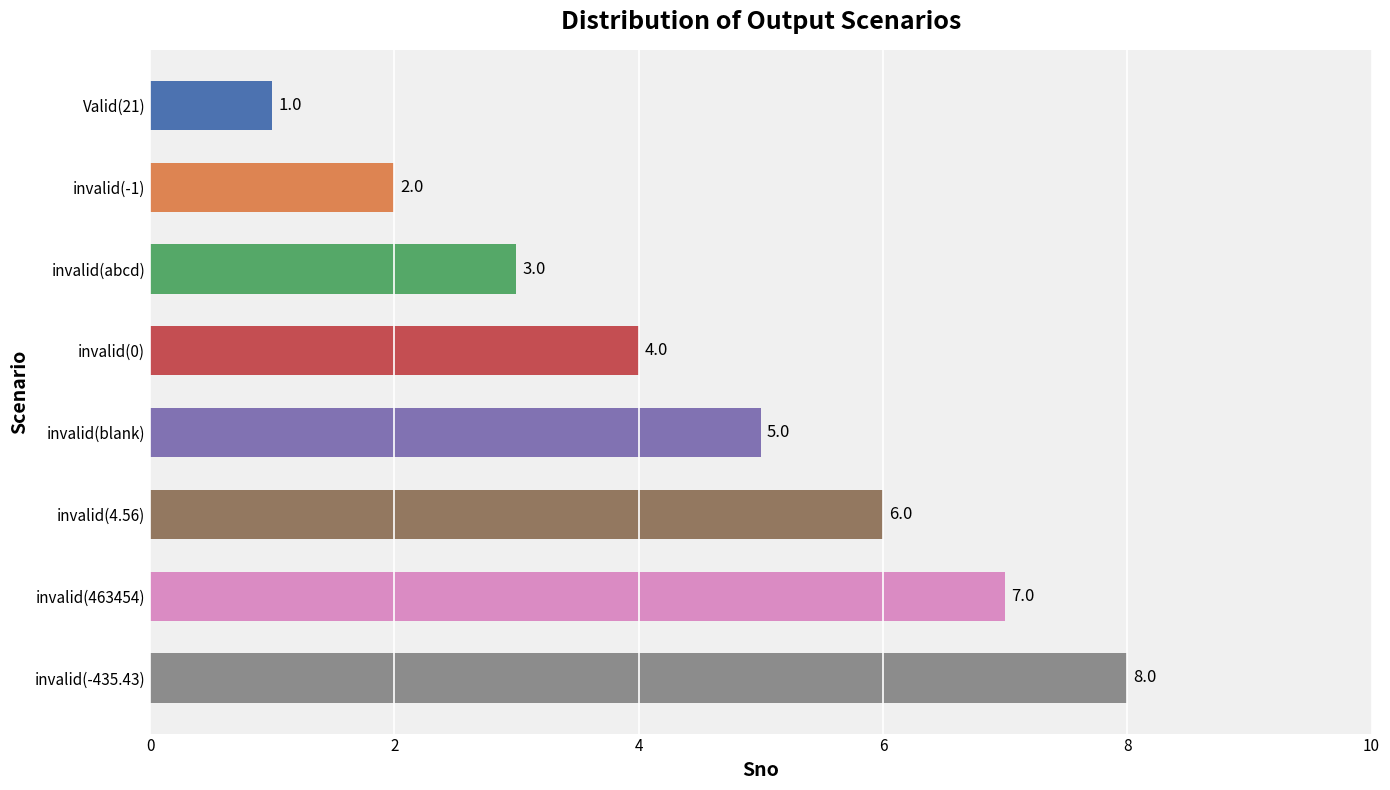

Where is the data nearest to the value 4?

invalid(0)